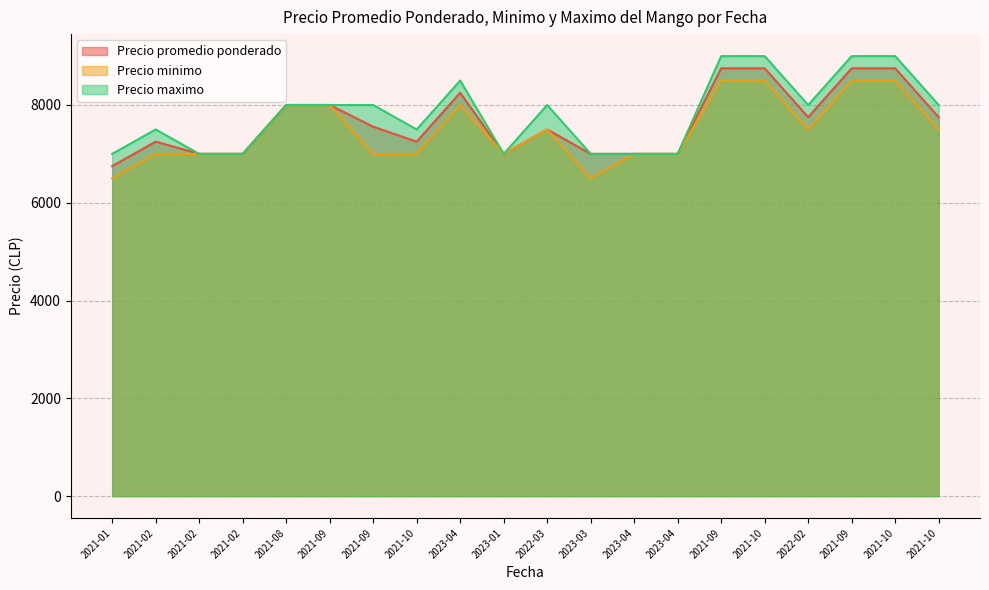

Count the Precio promedio ponderado values in the range 7000 to 8250.

15